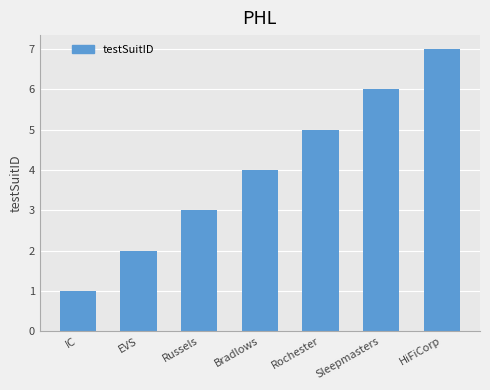

Which has a higher value, Bradlows or Russels?

Bradlows